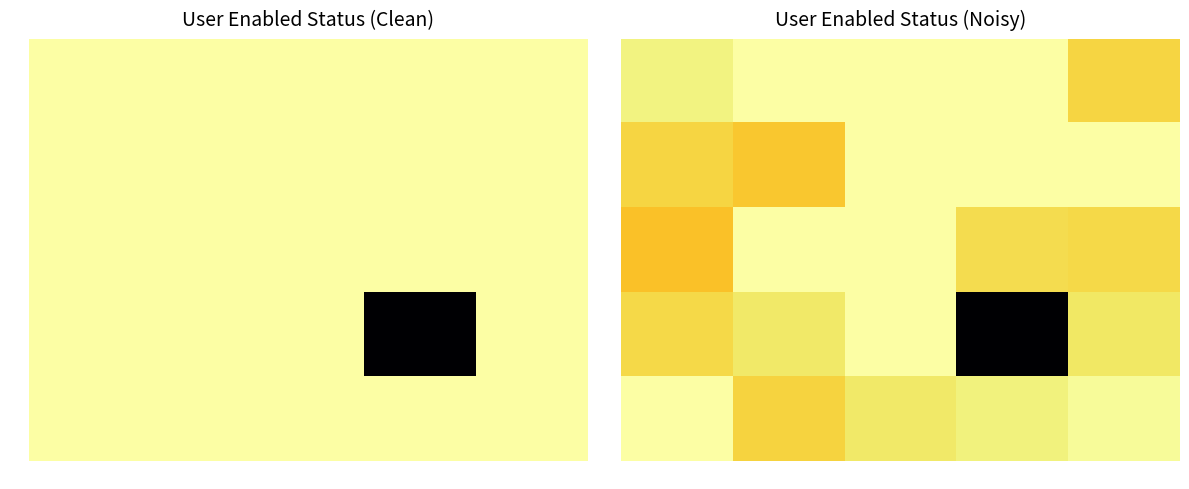

At which category is the sum across all series the highest?

3